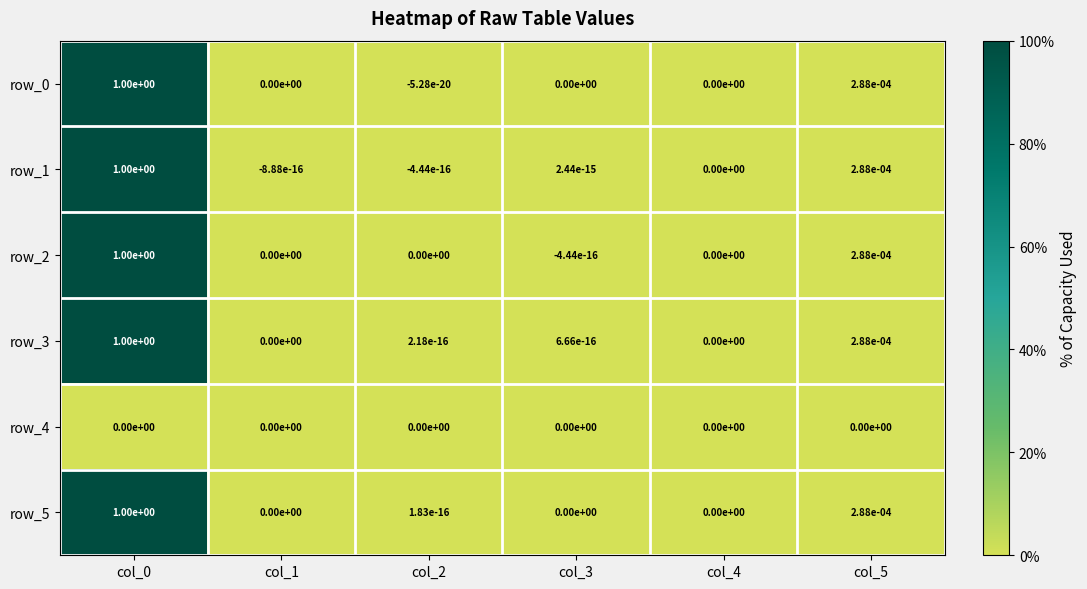

The value of row_3 at col_1 is 0.4. True or false?

False